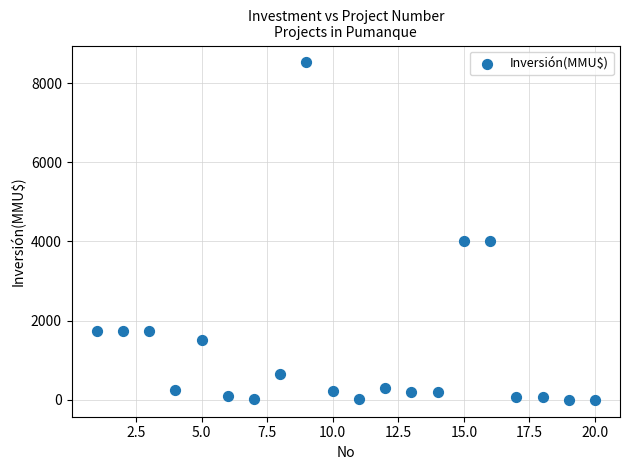

What is the range of Y values (max minus min)?

8521